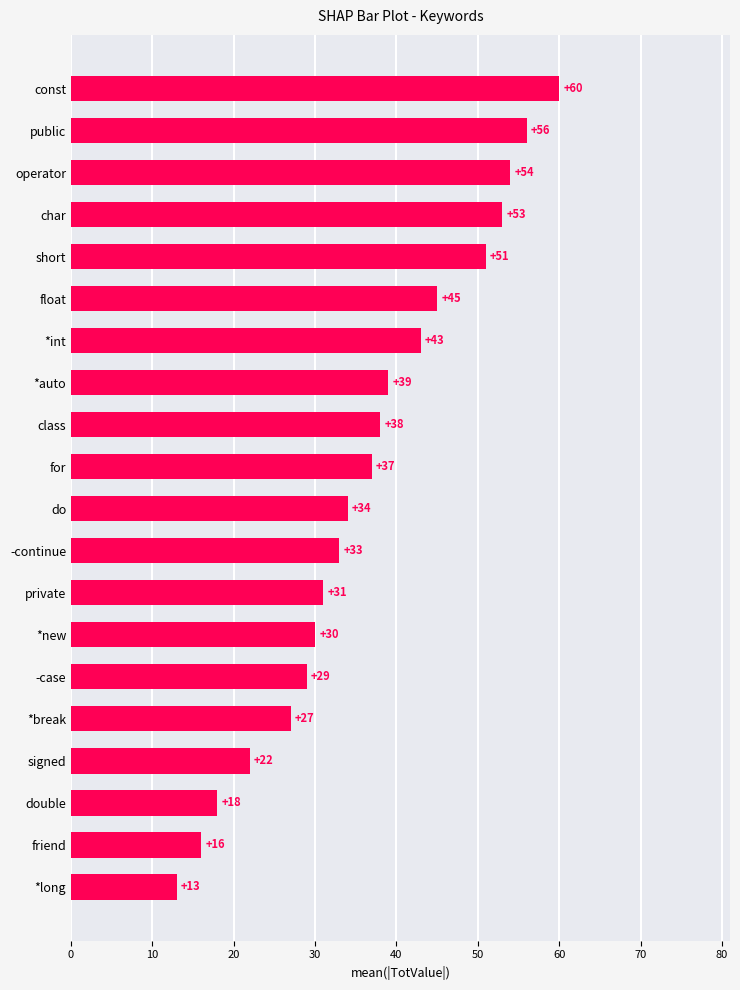

What is the change in value from -continue to float?

+12